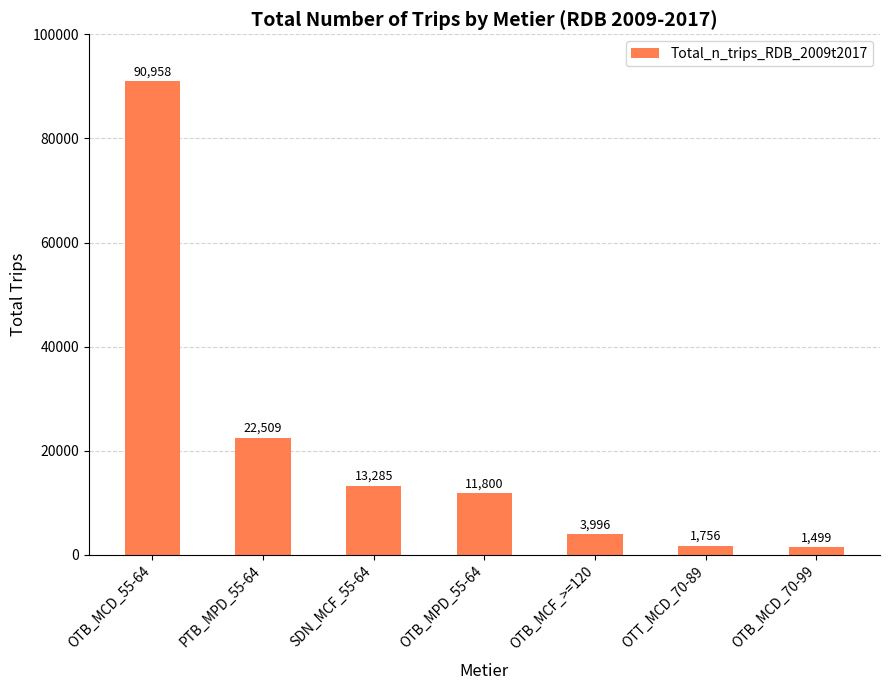

Rank the categories by value from lowest to highest.

OTB_MCD_70-99, OTT_MCD_70-89, OTB_MCF_>=120, OTB_MPD_55-64, SDN_MCF_55-64, PTB_MPD_55-64, OTB_MCD_55-64